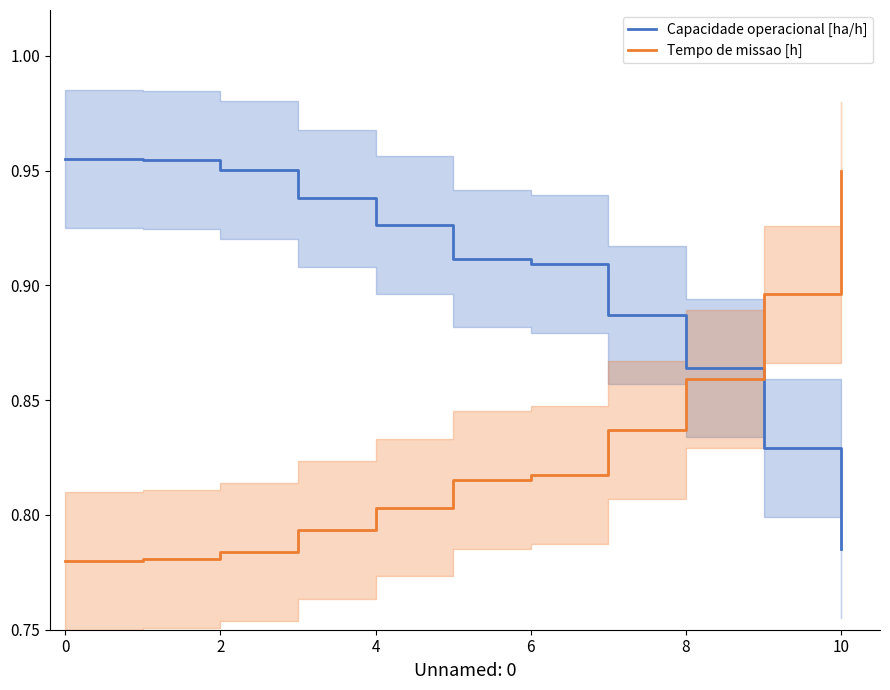

What is the average value of the Tempo de missao [h] series?

0.8